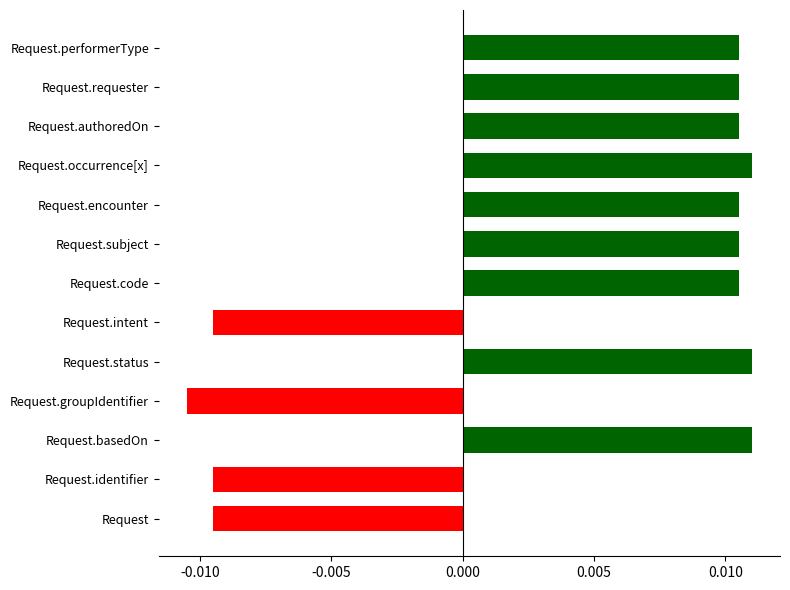

Count the number of data series in this chart.

1